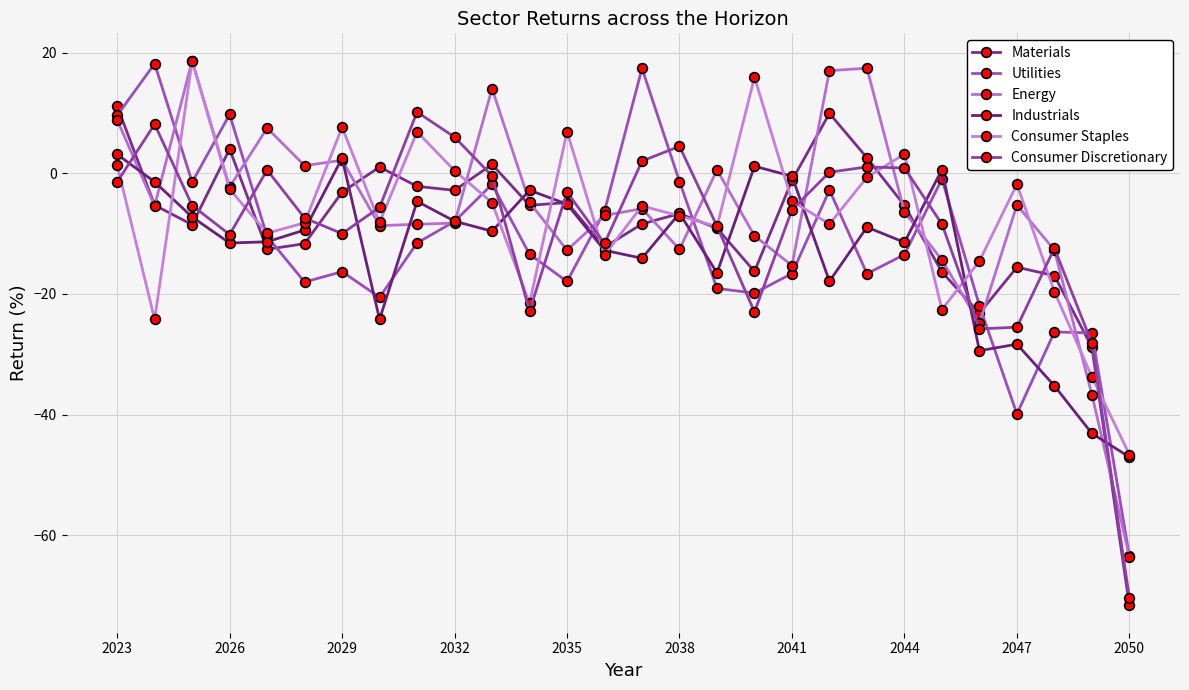

What is the difference between the maximum and minimum values in the Consumer Discretionary series?

80.6